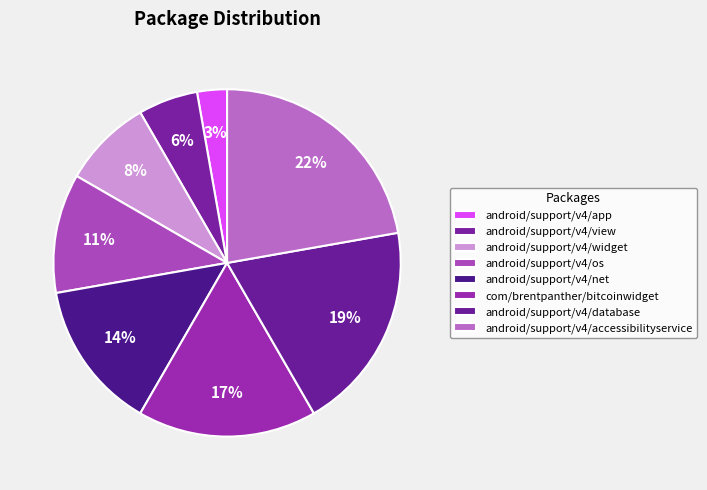

Combined, do android/support/v4/widget and android/support/v4/net account for over 50%?

No